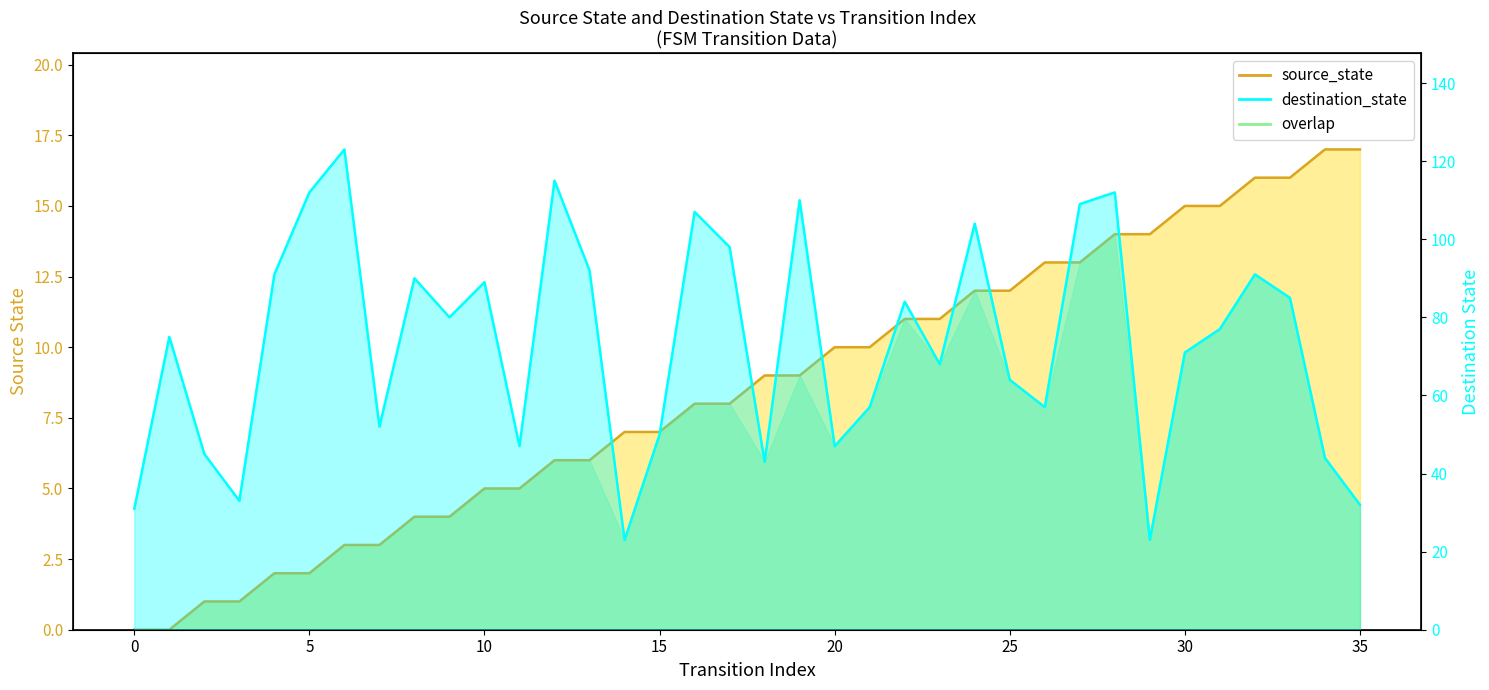

What is the average value of the source_state series?

8